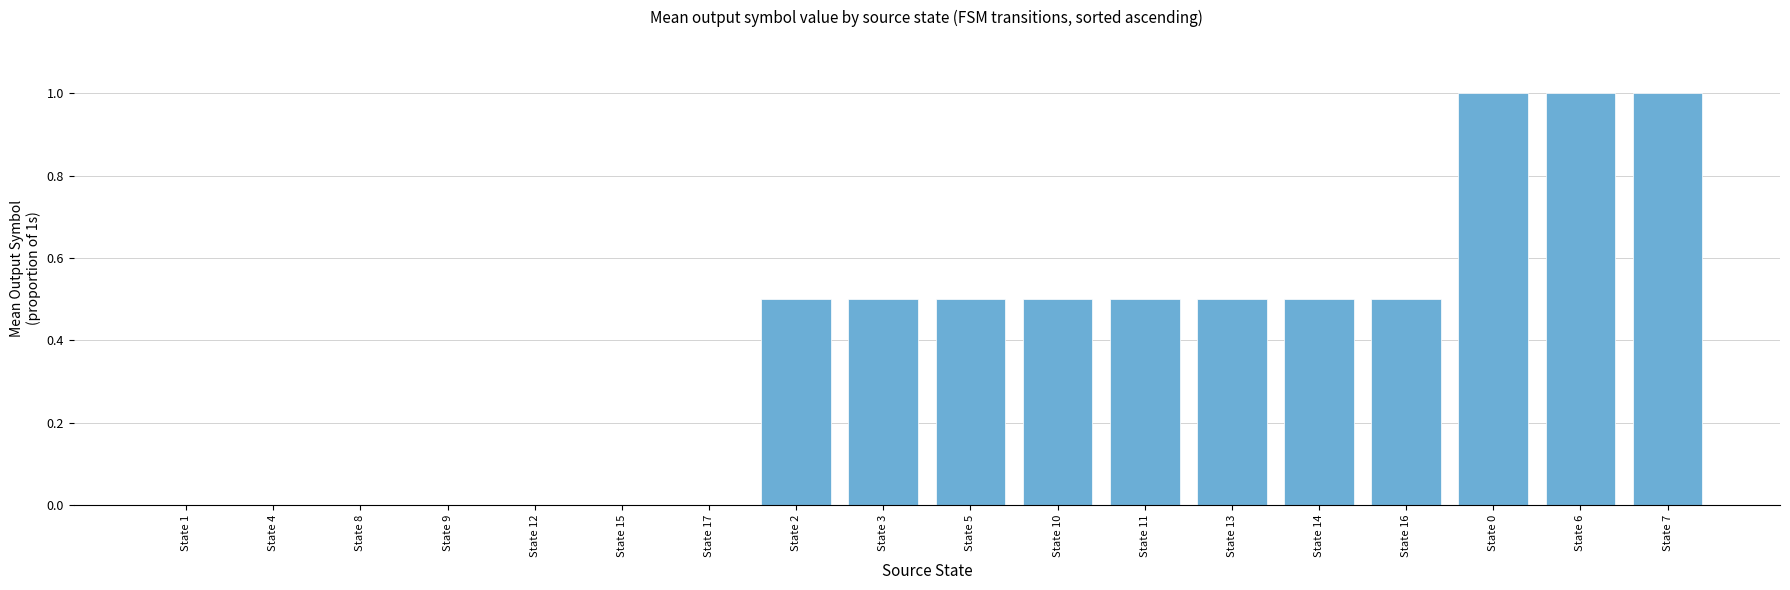

What is the sum of all values?

7.0